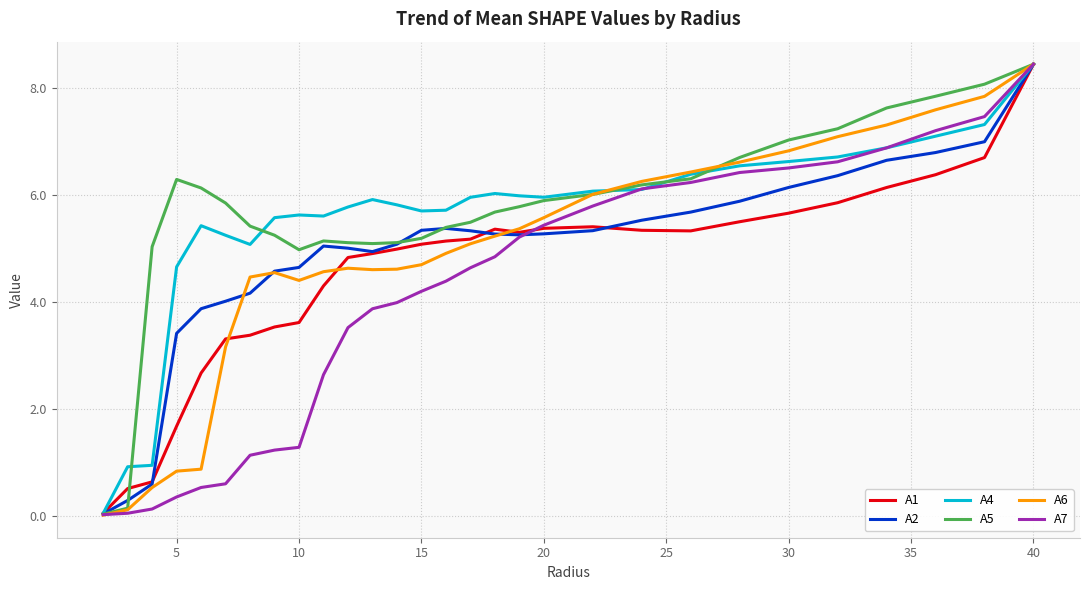

How many distinct data groups are displayed?

6